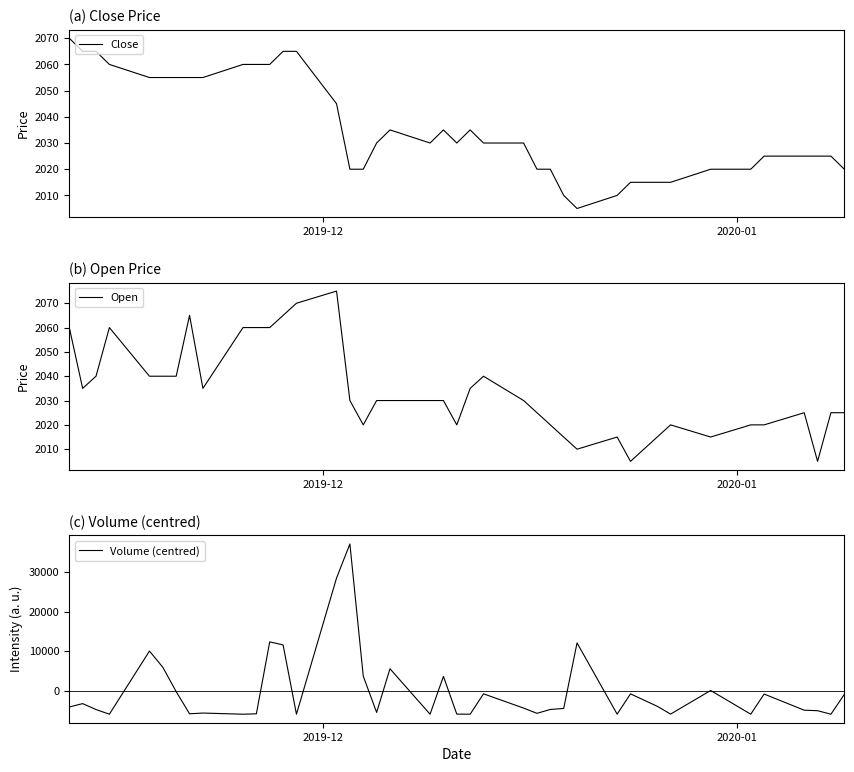

Does the chart have visible grid lines?

No